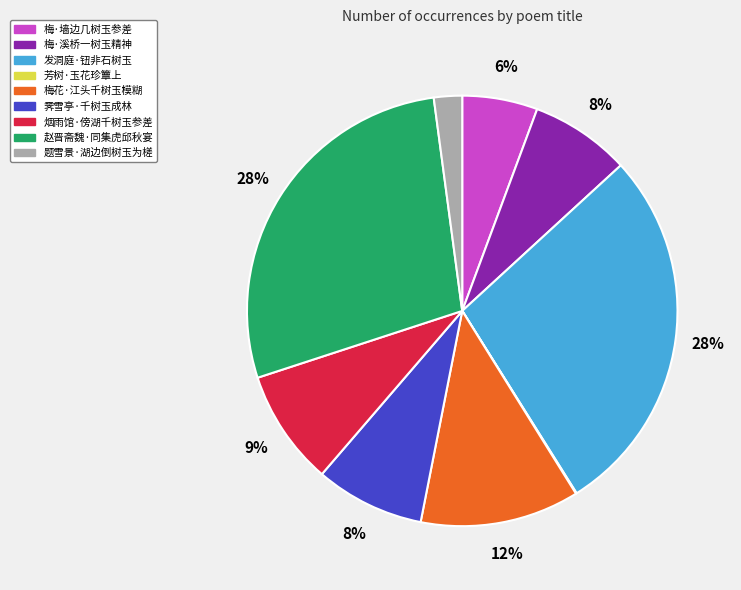

Do 赵晋斋魏·同集虎邱秋宴 and 梅·墙边几树玉参差 together represent more than half of the pie?

No